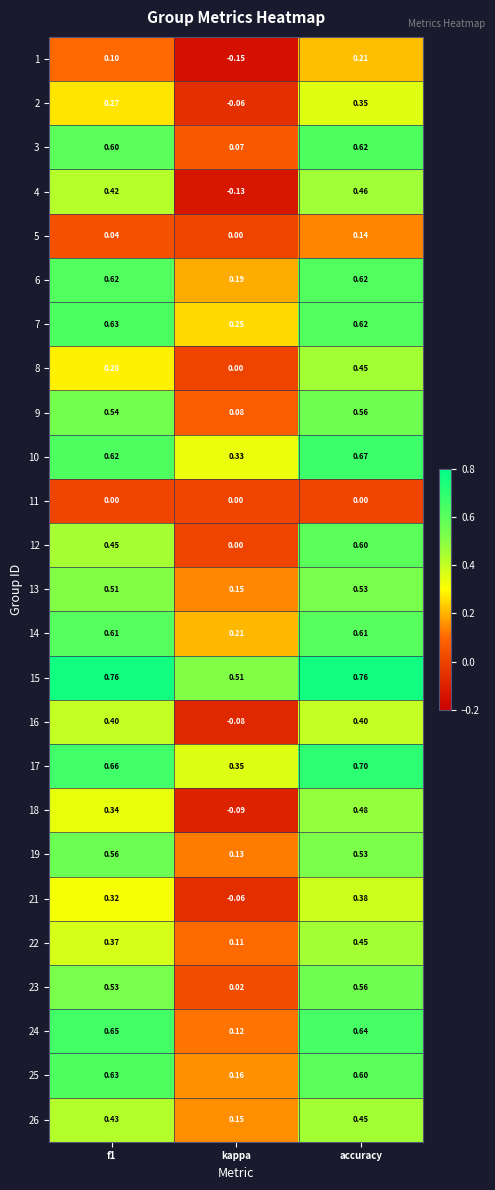

At which label is 4 closest to 0?

kappa